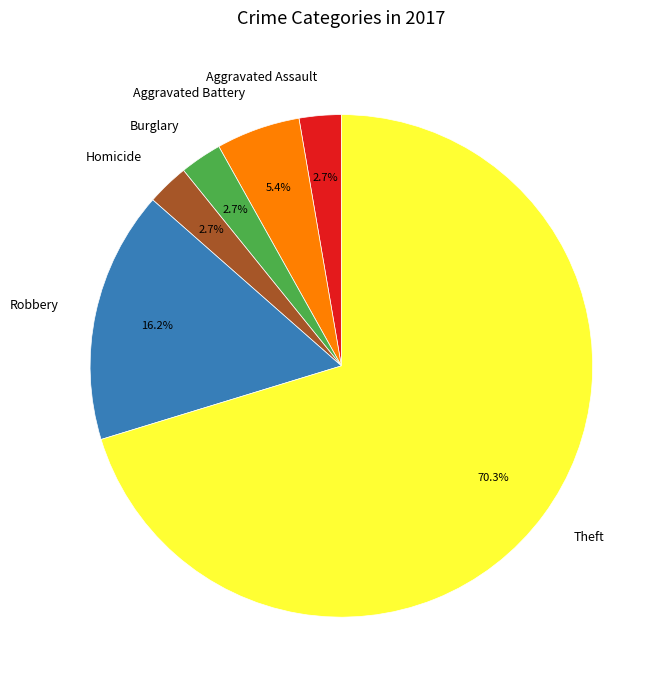

To the nearest percent, what is the difference between the Aggravated Battery and Theft slice percentages?

65%